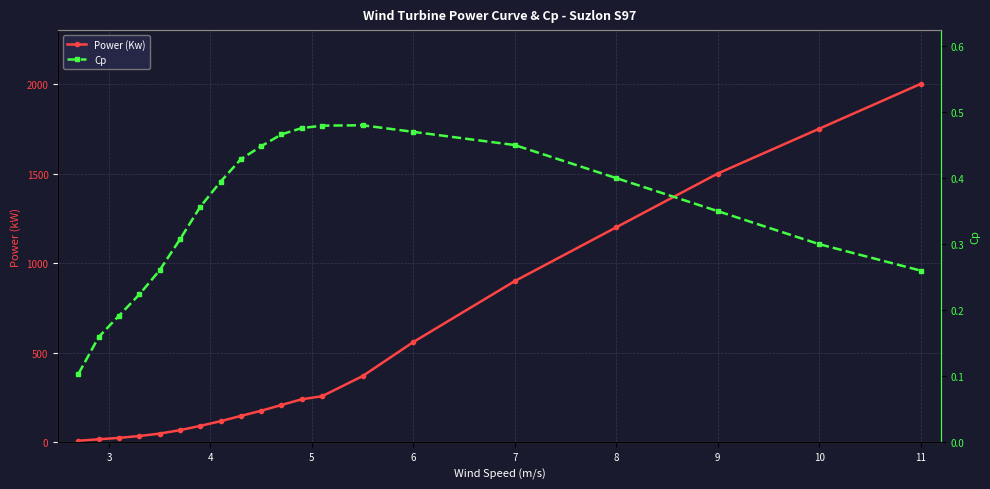

What are all the series names shown in the legend?

Power (Kw), Cp